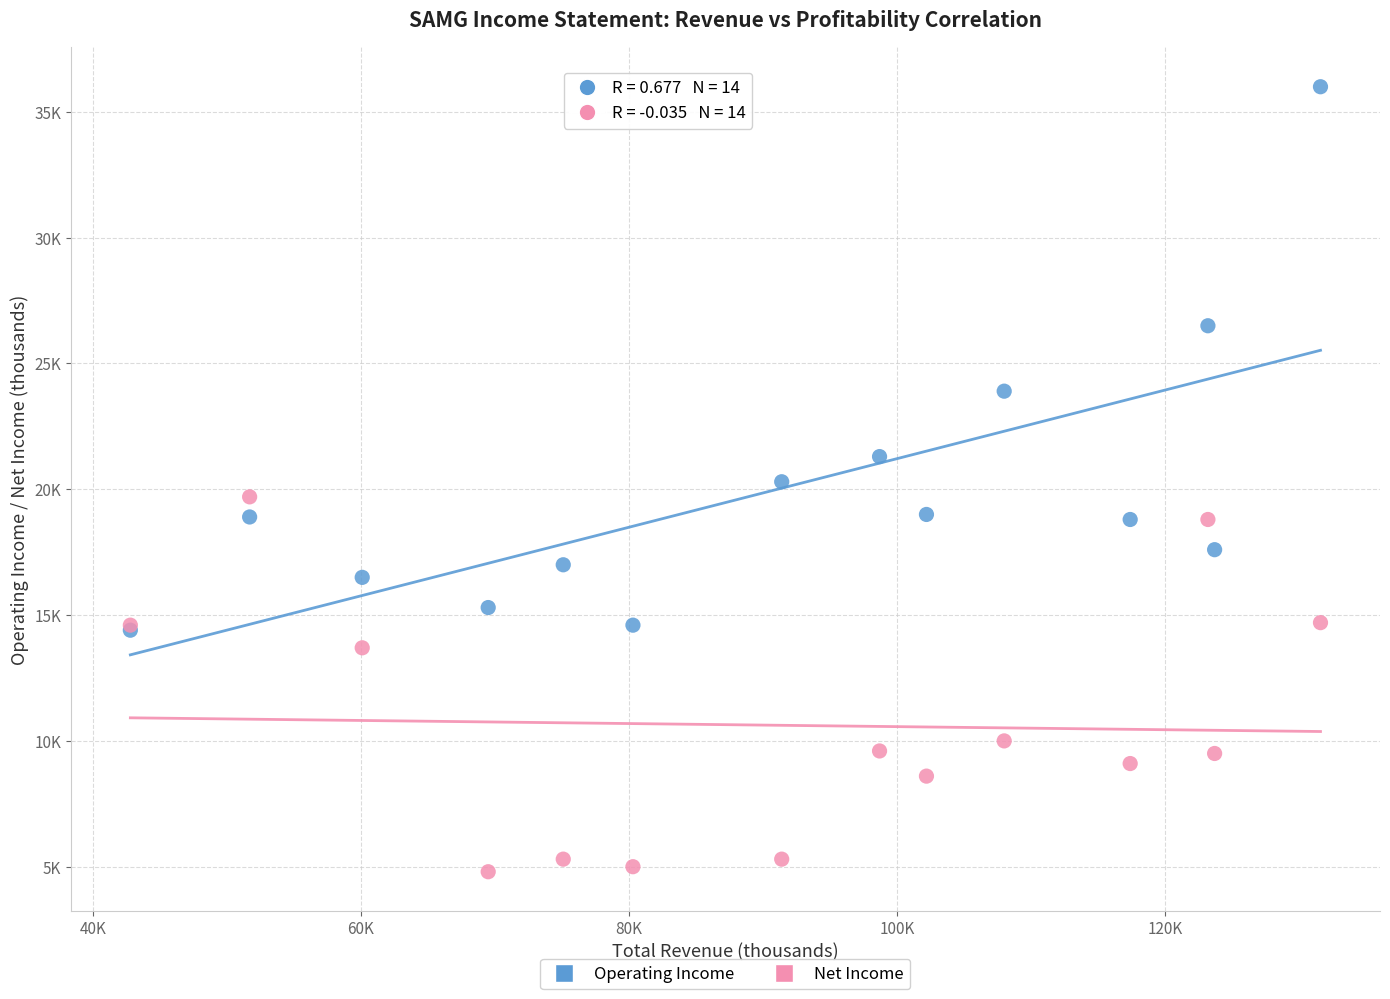

Which series has the widest spread of Y values?

Operating Income